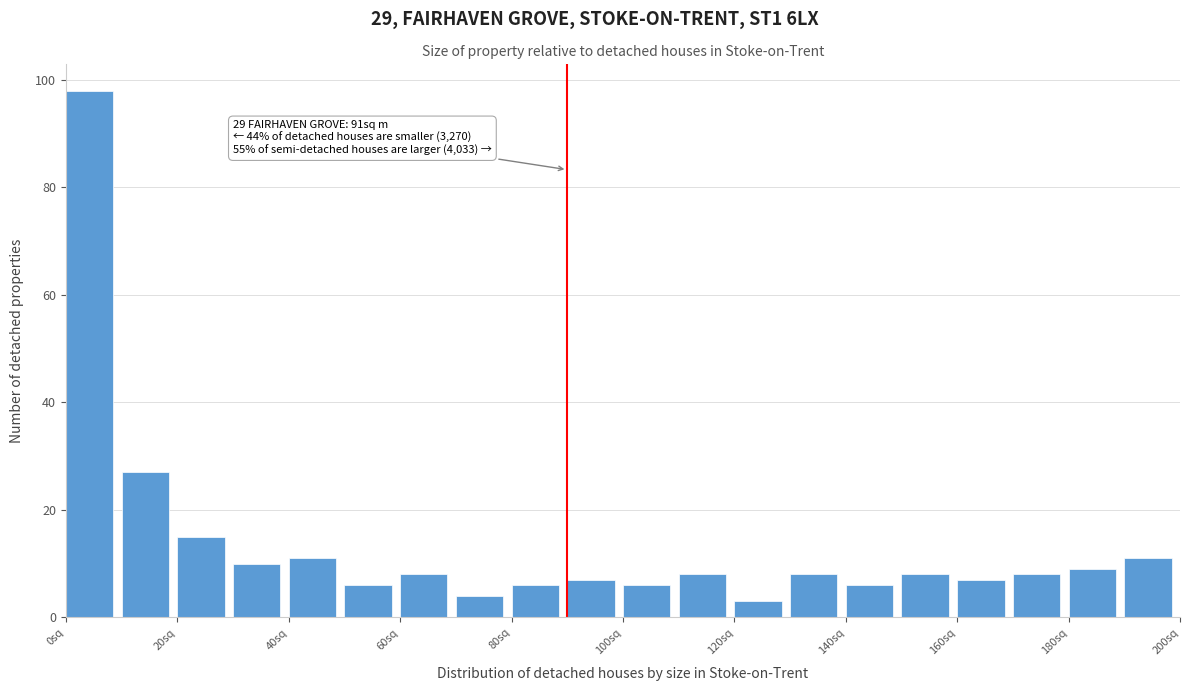

Over which range of the x-axis is the bar tallest?

0 to 10